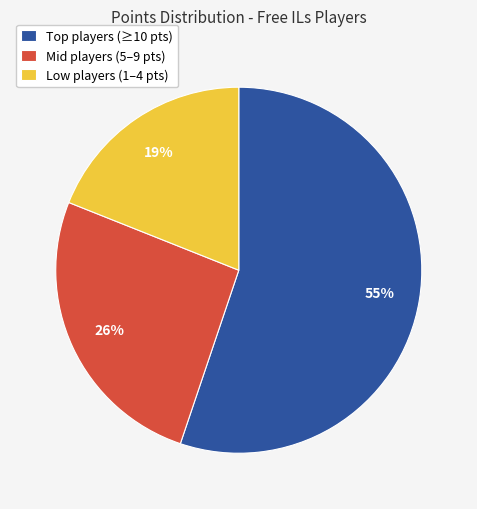

Which has a higher value, Low players (1–4 pts) or Mid players (5–9 pts)?

Mid players (5–9 pts)